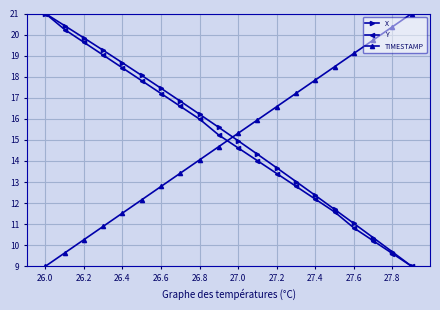

Reading left to right, list all the values displayed in this chart.

X: 21.0	20.4	19.8	19.3	18.7	18.1	17.5	16.8	16.2	15.6	15.0	14.3	13.7	13.0	12.4	11.7	11.0	10.4	9.7	9.0
Y: 21.0	20.2	19.6	19.0	18.4	17.8	17.2	16.6	16.0	15.2	14.6	14.0	13.4	12.8	12.2	11.6	10.8	10.2	9.6	9.0
TIMESTAMP: 9.0	9.6	10.3	10.9	11.5	12.2	12.8	13.4	14.1	14.7	15.3	15.9	16.6	17.2	17.8	18.5	19.1	19.7	20.4	21.0